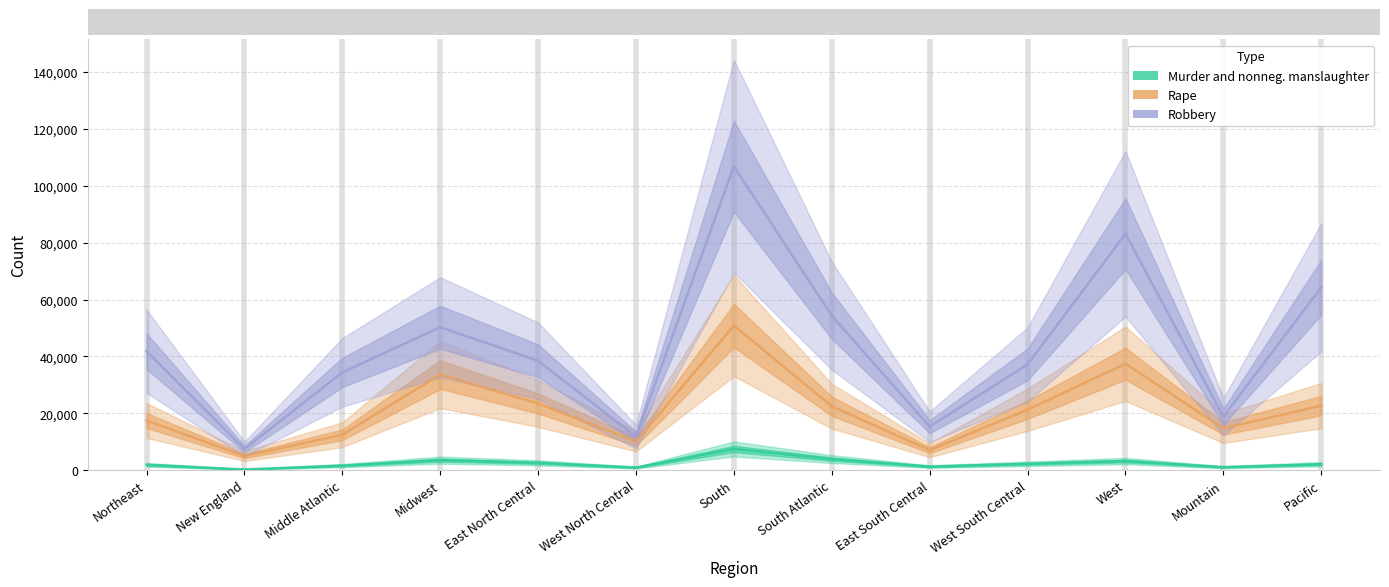

What position from the right is Northeast?

13